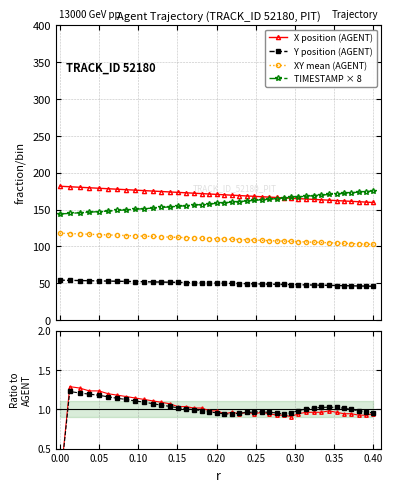

True or false: Y position (AGENT) and XY mean (AGENT) cross at least once.

False